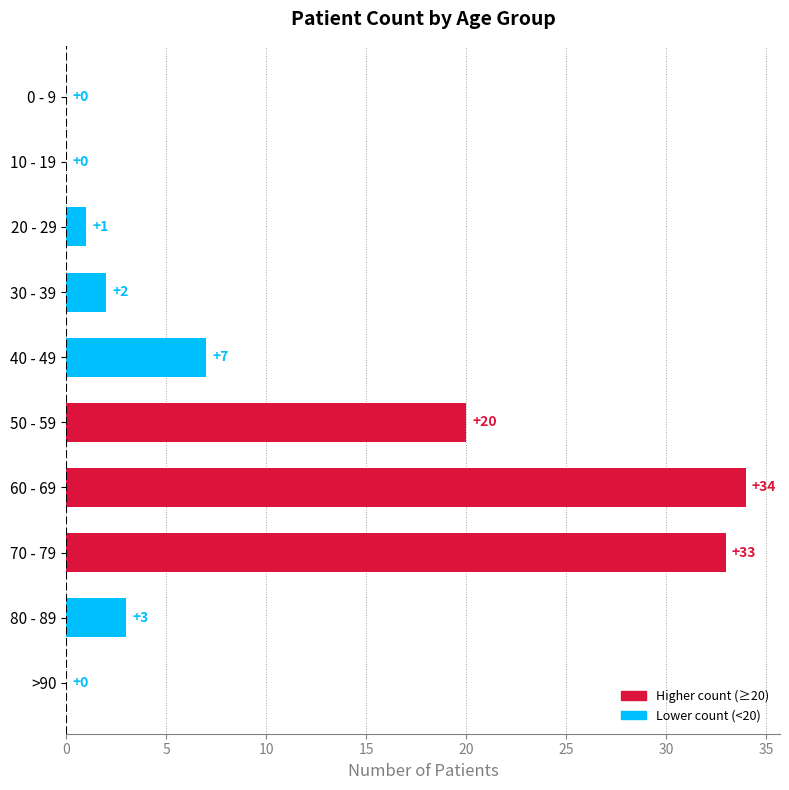

Where is the data nearest to the value 17?

50 - 59